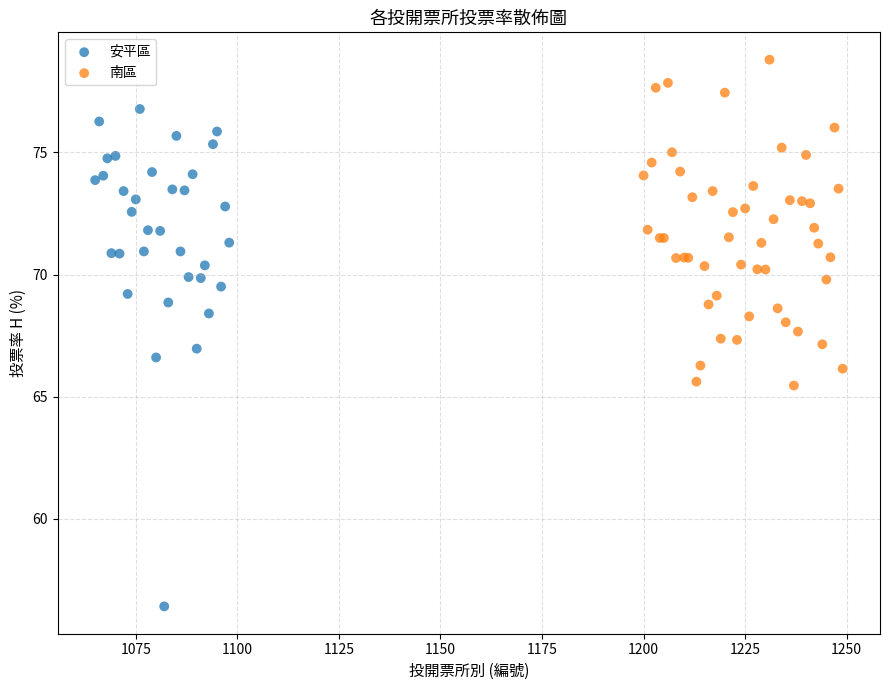

Which series reaches the maximum Y coordinate?

南區